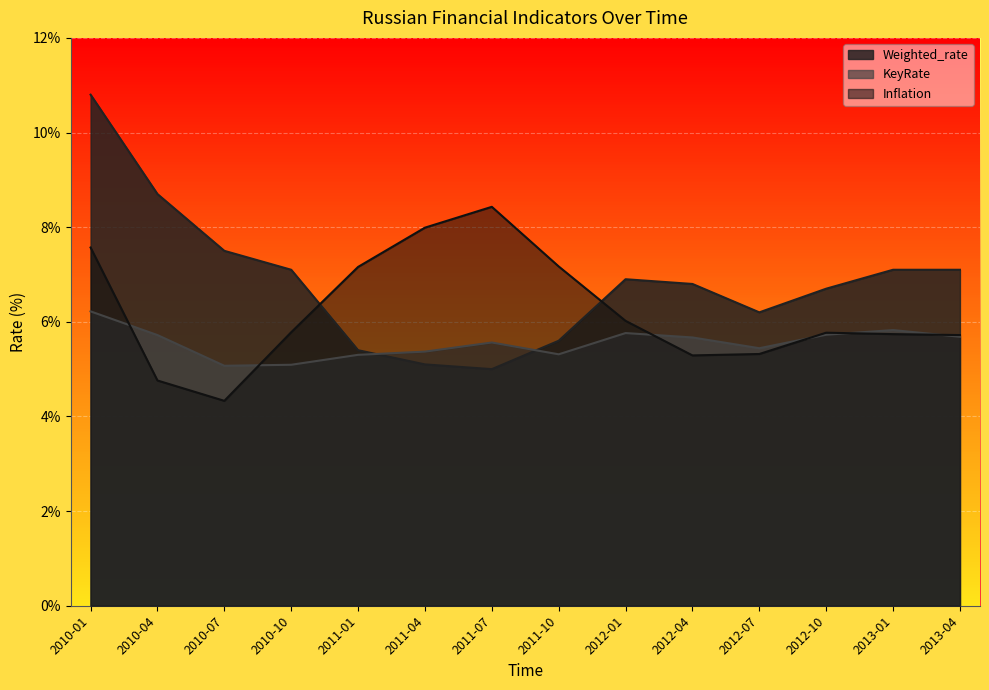

Which category has the highest value in the KeyRate series?

2010-01